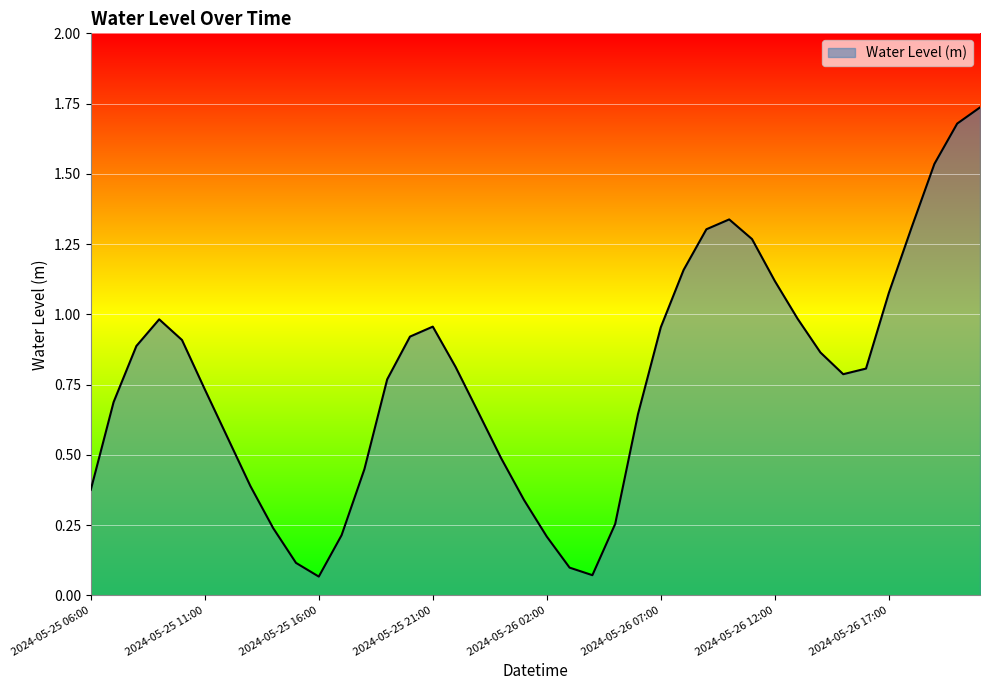

What is the label of the 26th point from the right?

2024-05-25 20:00